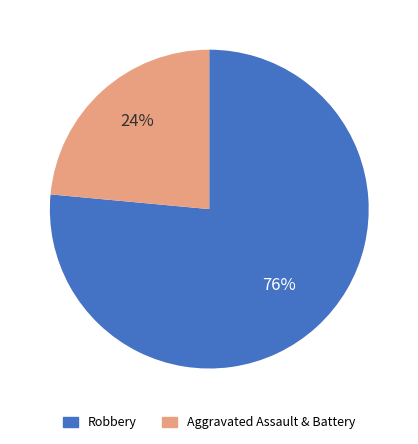

To the nearest percent, what is the average slice percentage?

50%